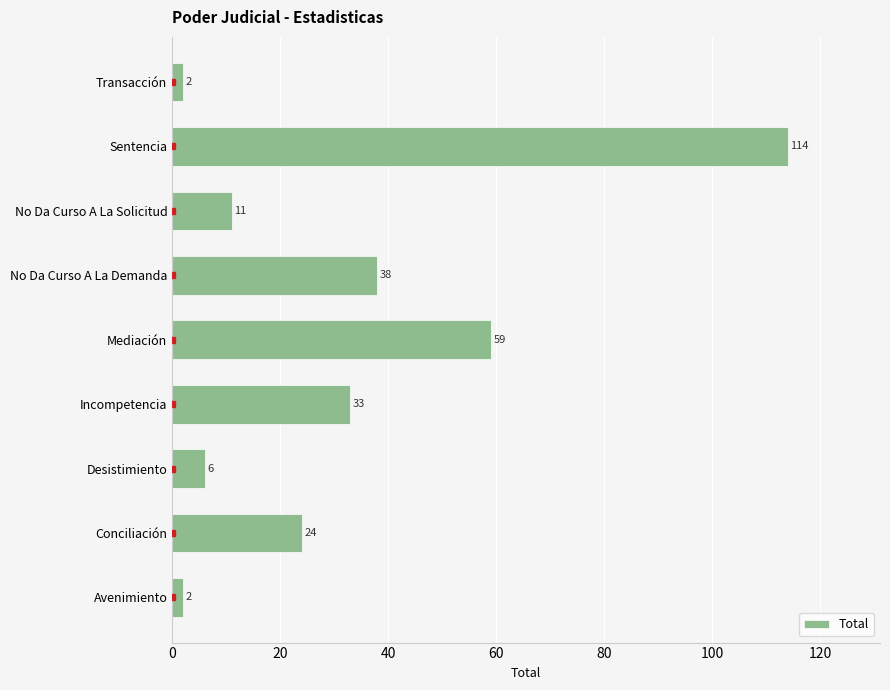

What value does the data have at Conciliación?

24